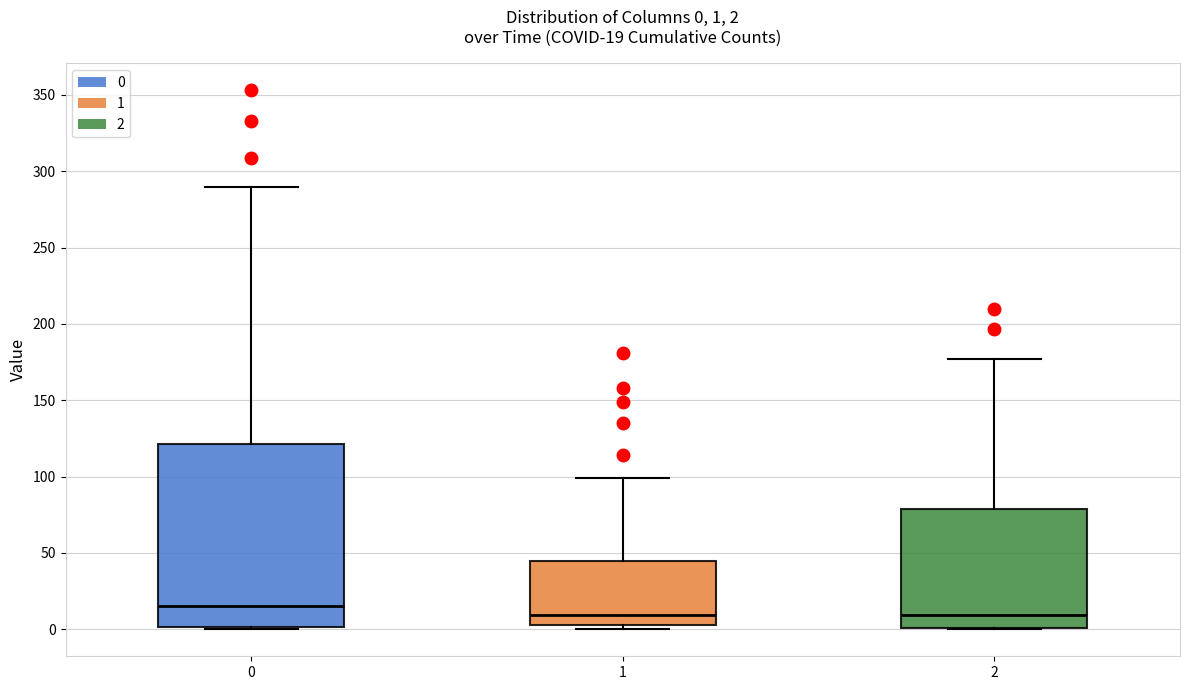

Which box is the tallest, from its lower edge to its upper edge?

0